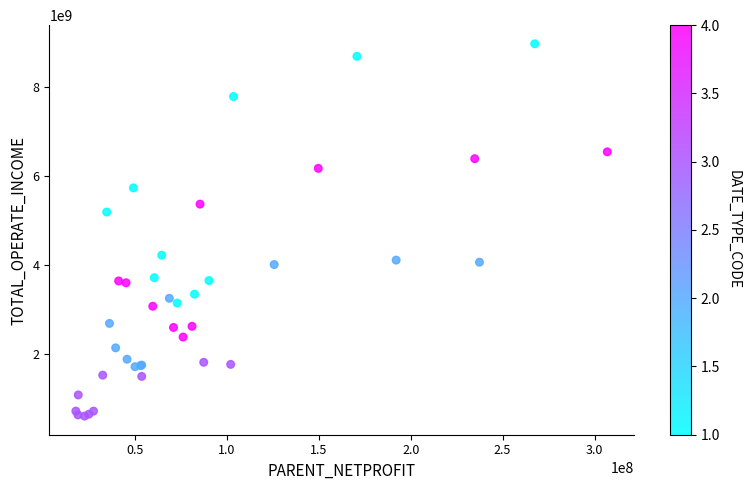

What Y value in the scatter plot is closest to 4793703685?

5196043096.6